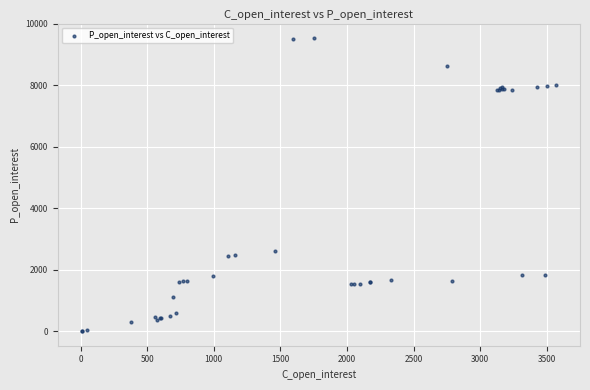

What Y value in the scatter plot is closest to 4770?

2611